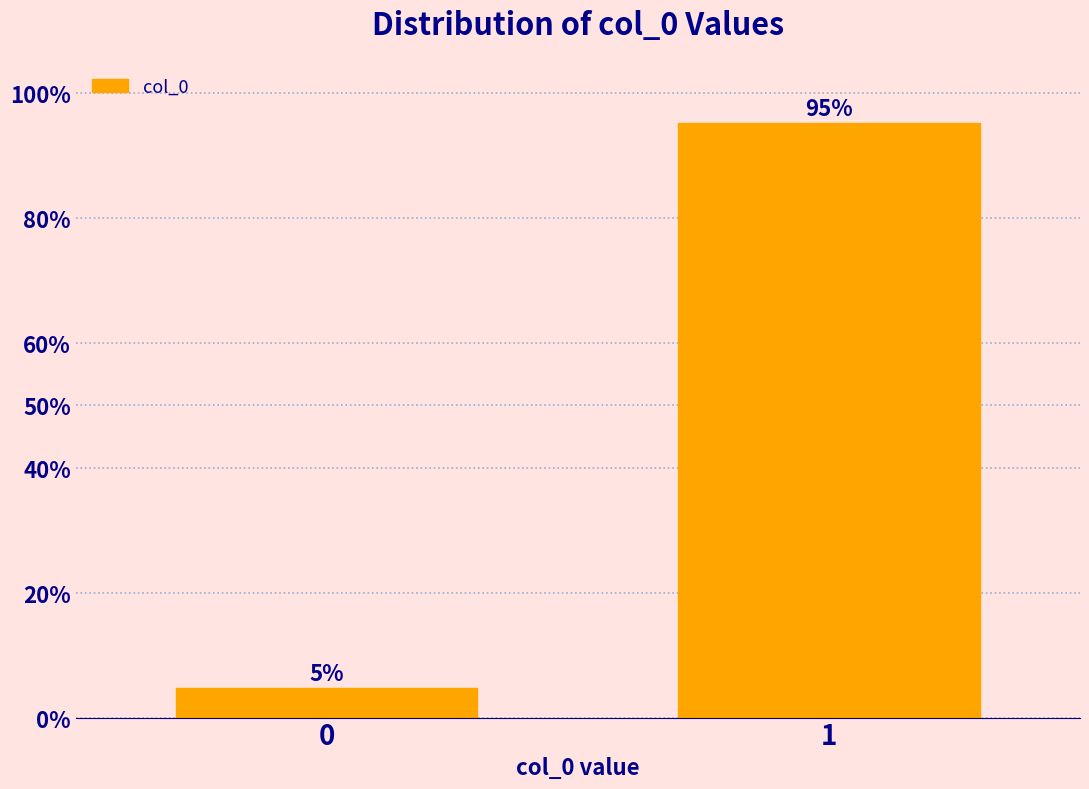

What is the average value?

50.0